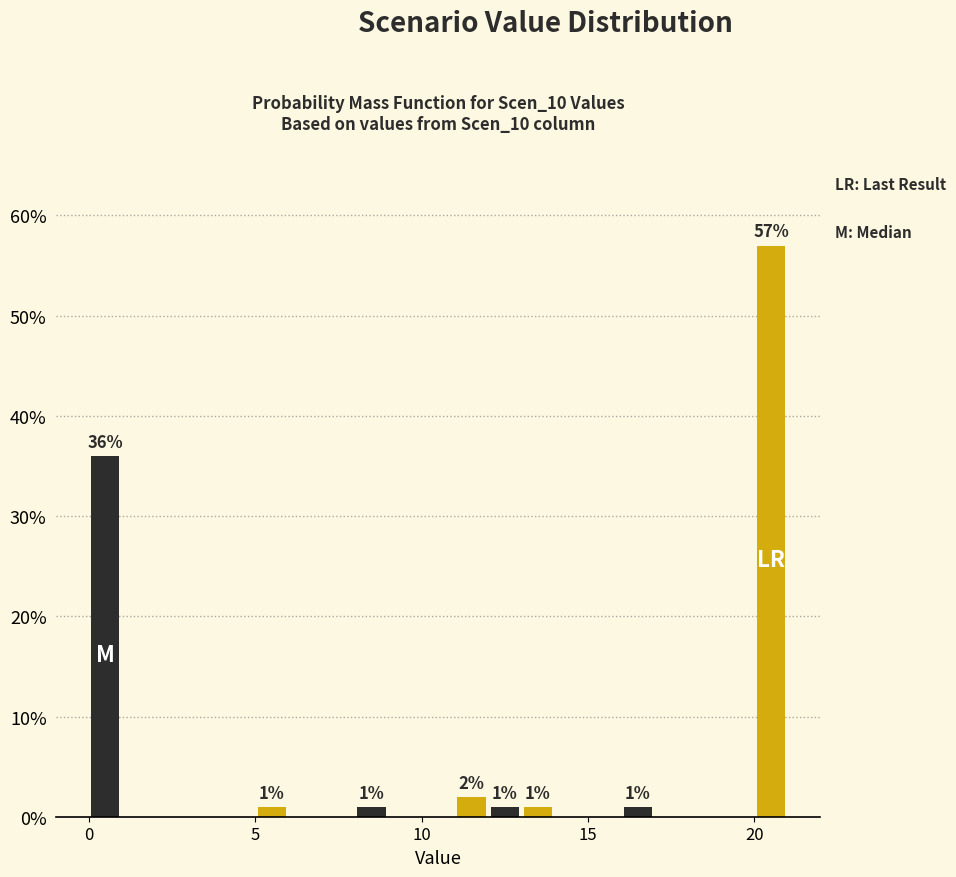

Read against the x-axis, roughly where is the centre of the tallest bar?

20.5